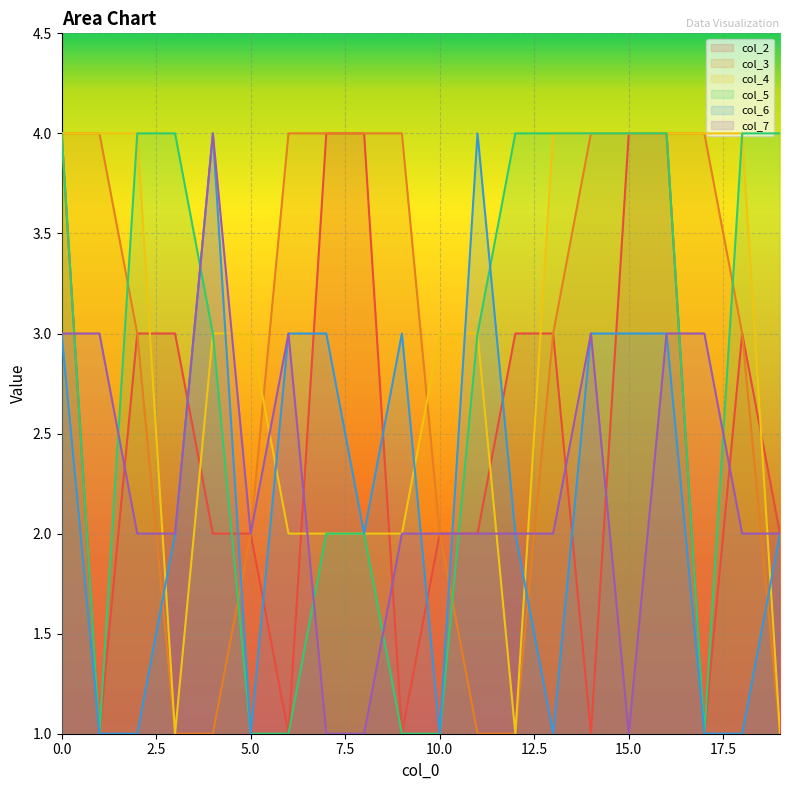

What is the difference between the maximum and minimum values in the col_7 series?

3